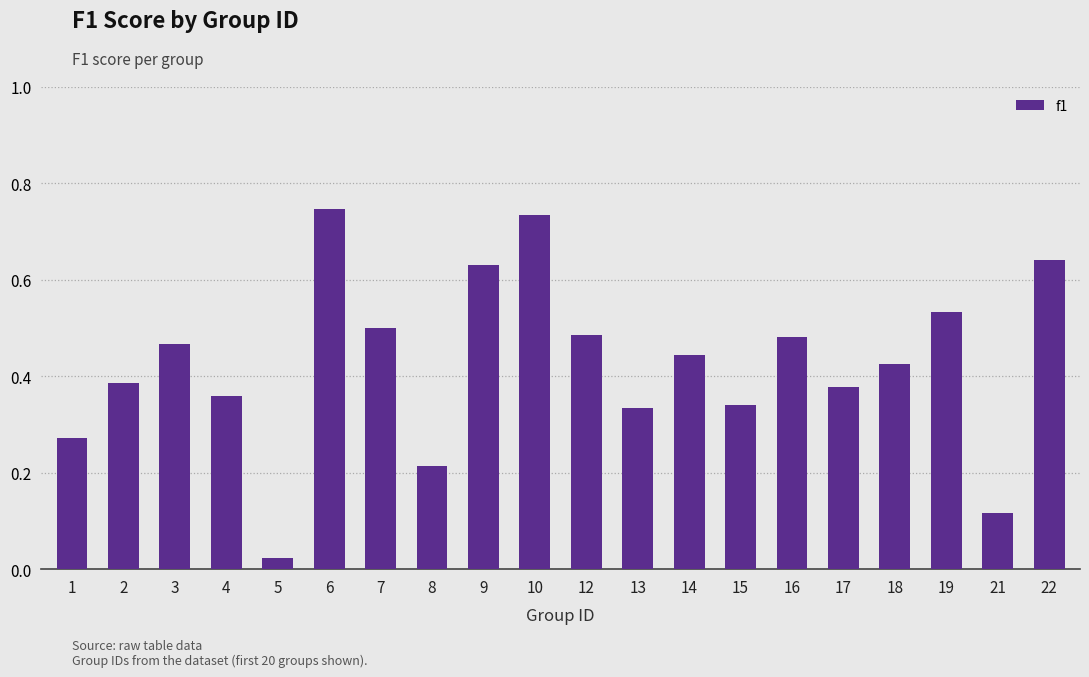

What is the sum of all values?

8.5